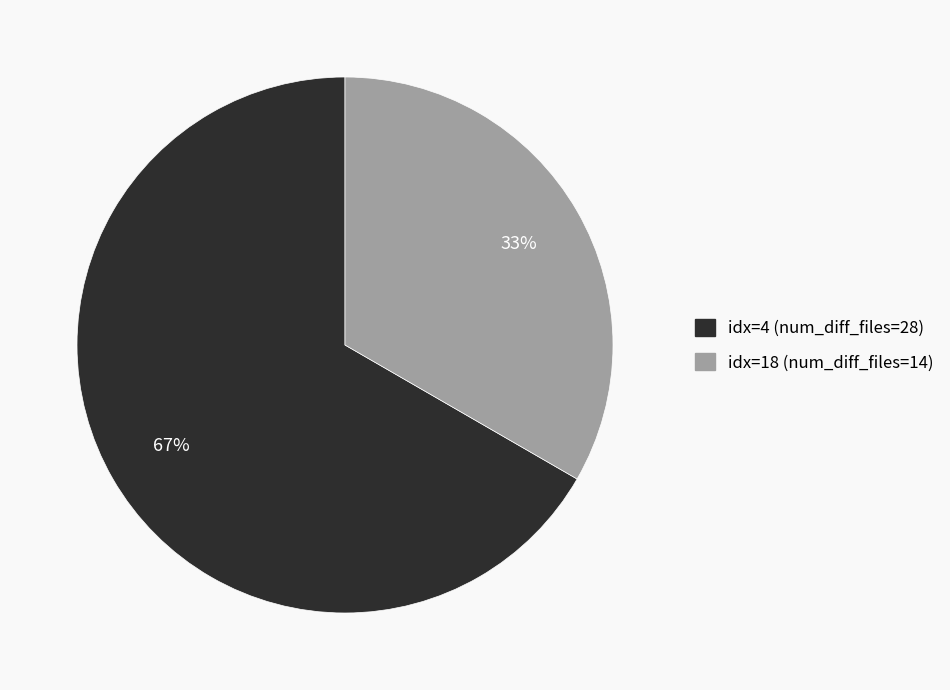

Is there any slice that represents more than half of the pie?

Yes